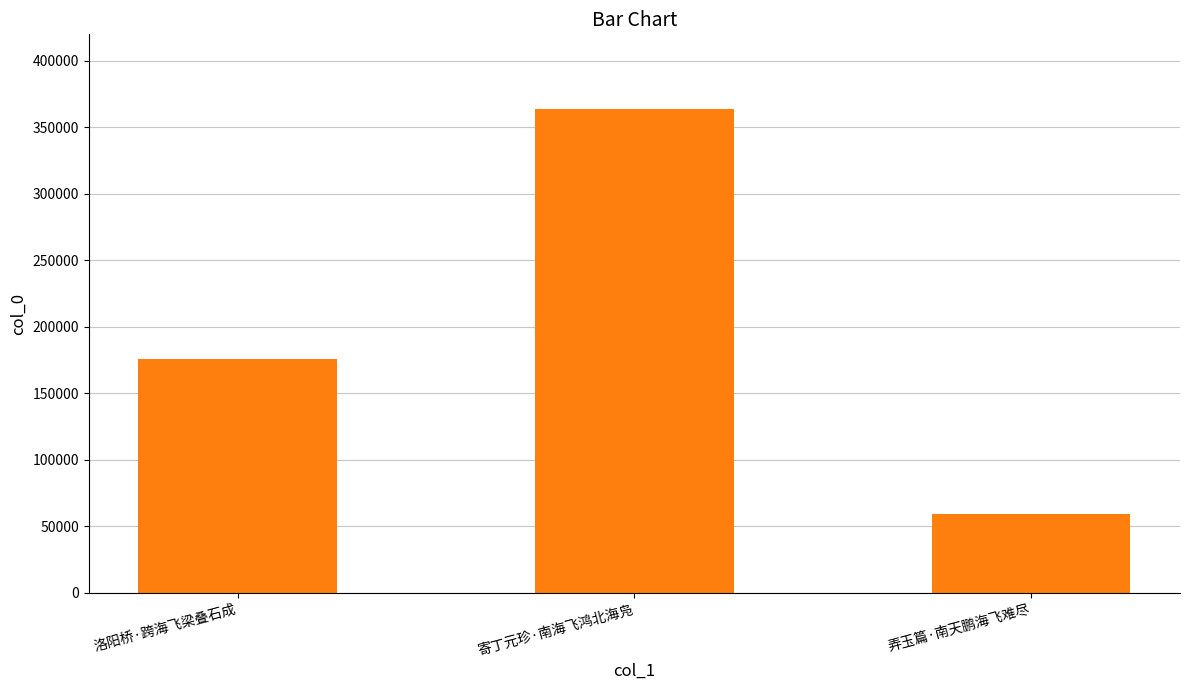

The chart shows a value of 175673 at 洛阳桥·跨海飞梁叠石成. True or false?

True